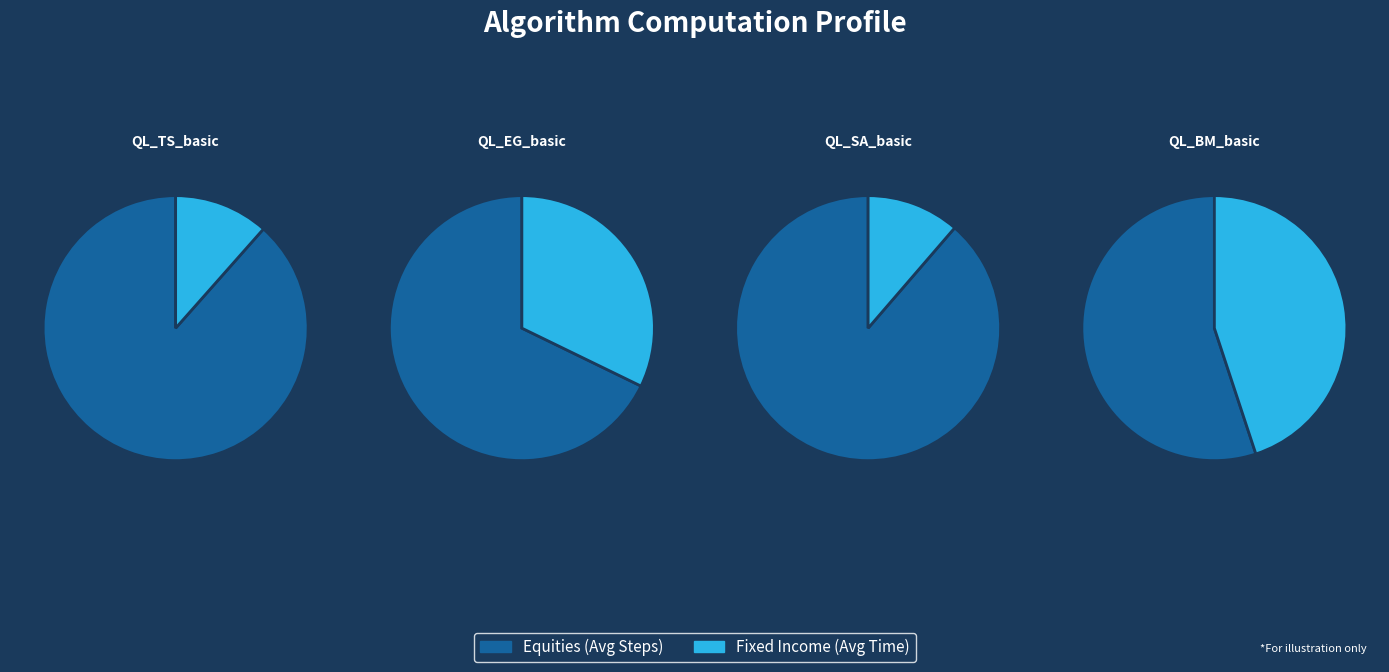

What is the change in value from QL_SA_basic to QL_BM_basic?

+1